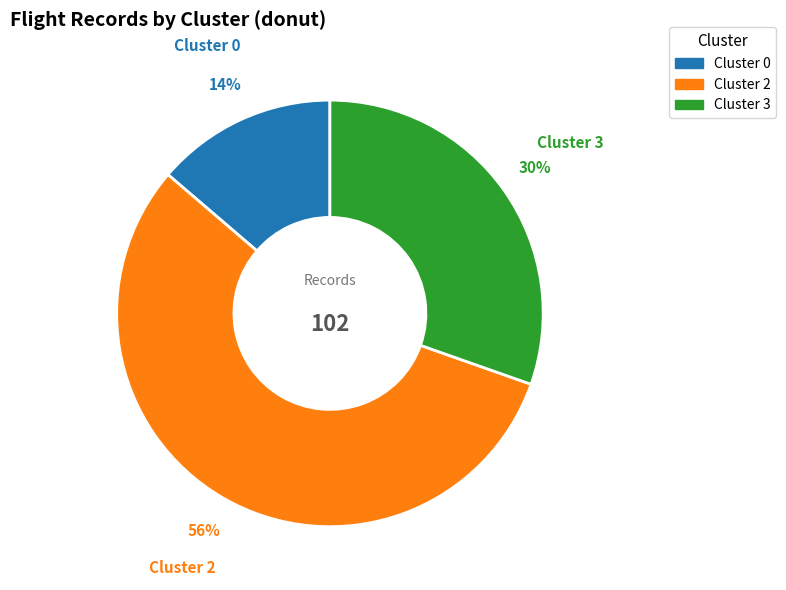

Combined, do Cluster 2 and Cluster 0 account for over 50%?

Yes